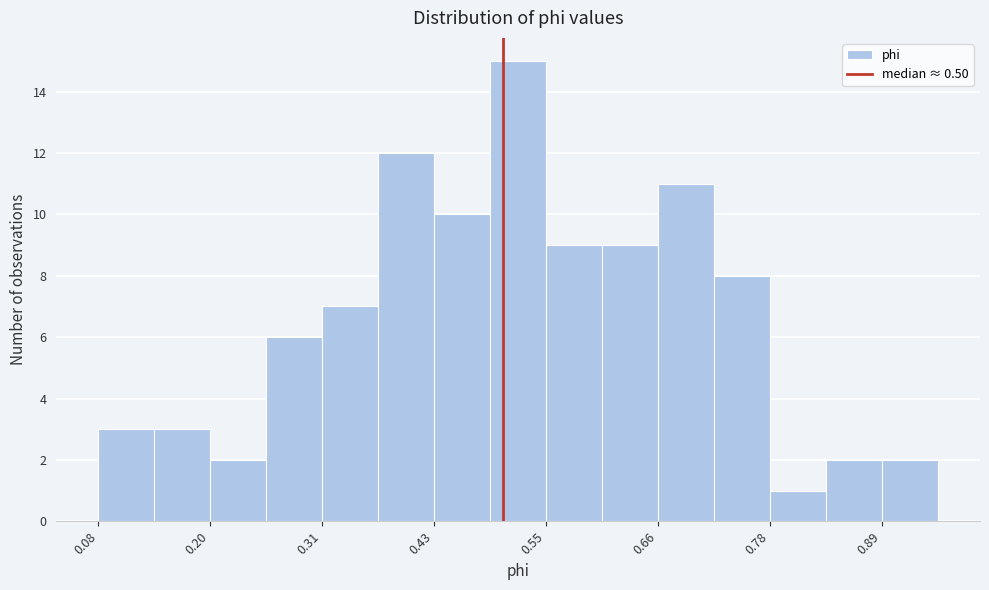

Around what value on the x-axis is the tallest bar? Give the approximate position of its centre, as read against the axis.

0.52